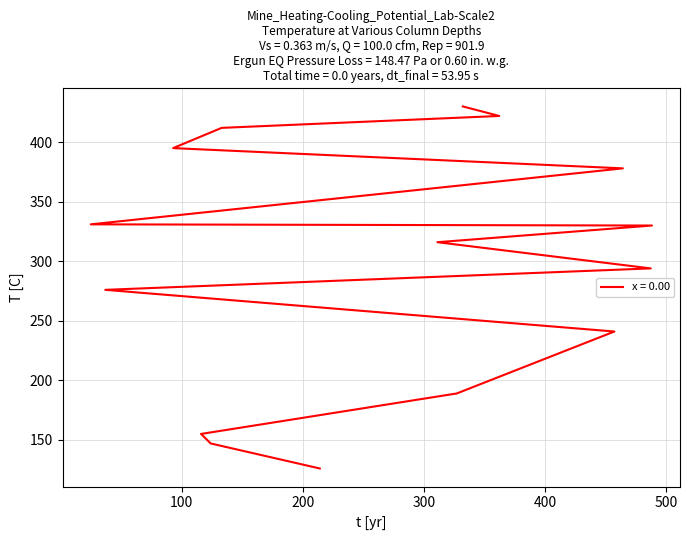

What is the average value?

296